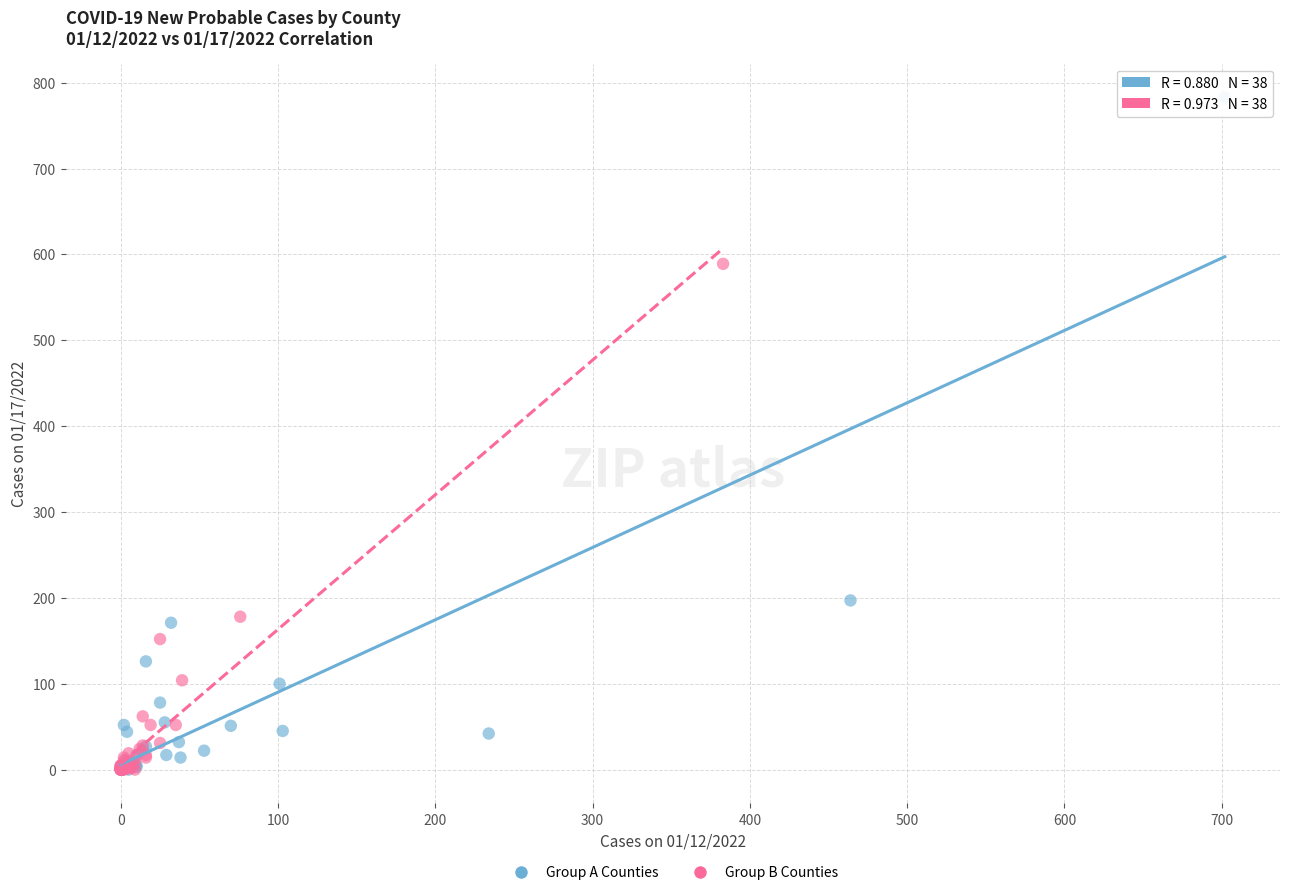

Which series has the largest Y range (max minus min)?

Group A Counties